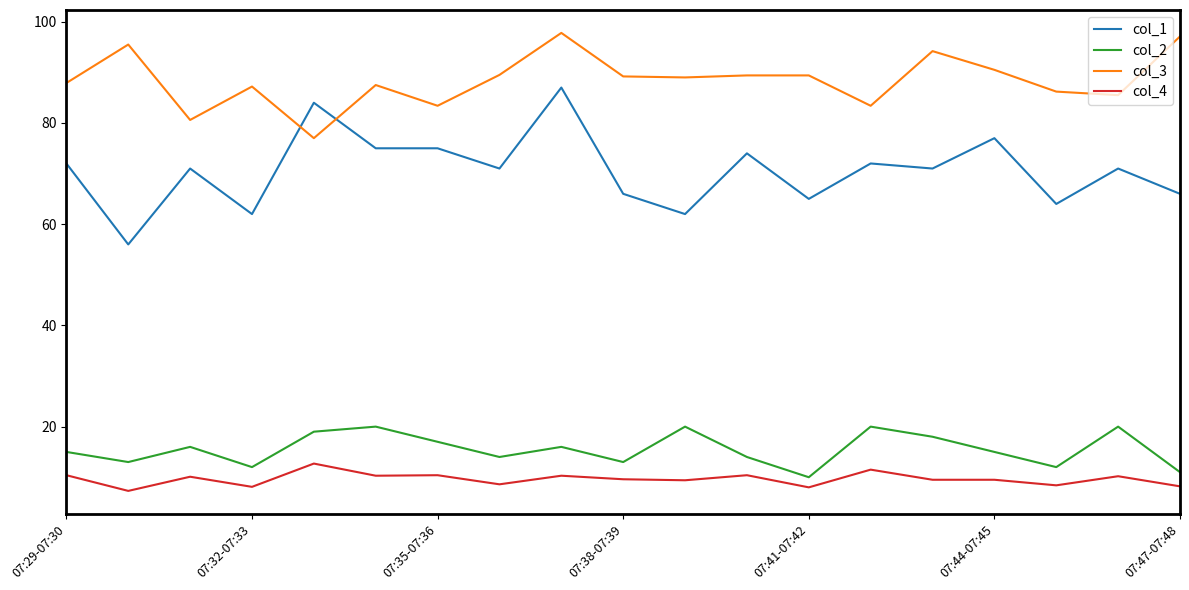

Which series has the widest spread of values?

col_1